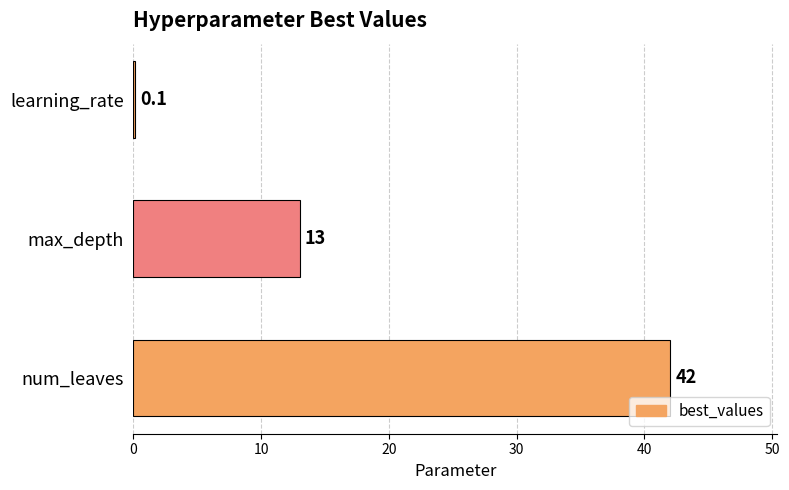

Where is the data nearest to the value 21?

max_depth